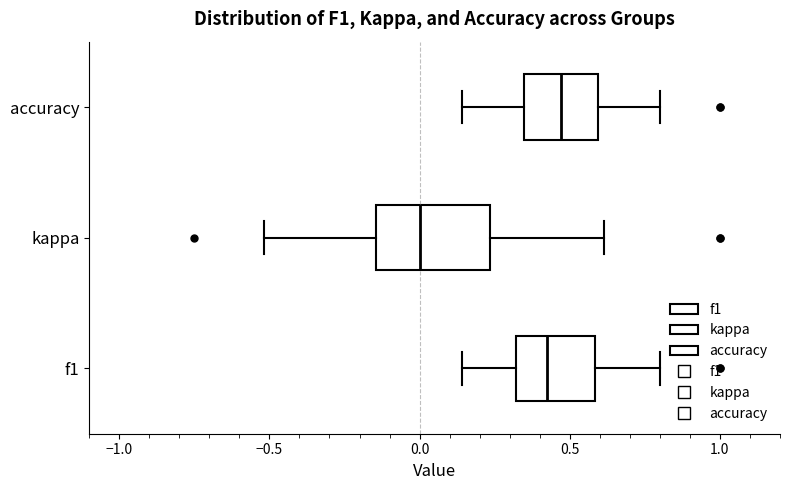

Reading bottom to top, read every box against the x-axis: the position of its median line, the range the box covers, and the ends of its whiskers. The values are not printed on the chart, so give them approximately, as read against the axis.

f1: median 0.40, box 0.30 to 0.60, whiskers 0.15 to 0.80
kappa: median 0.00, box -0.15 to 0.25, whiskers -0.50 to 0.60
accuracy: median 0.45, box 0.35 to 0.60, whiskers 0.15 to 0.80